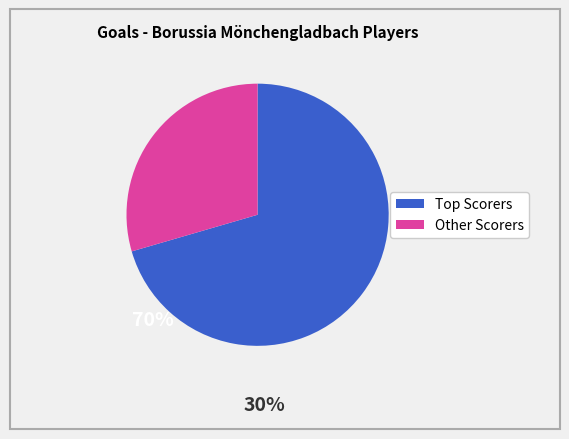

Is there a majority slice in this chart?

Yes